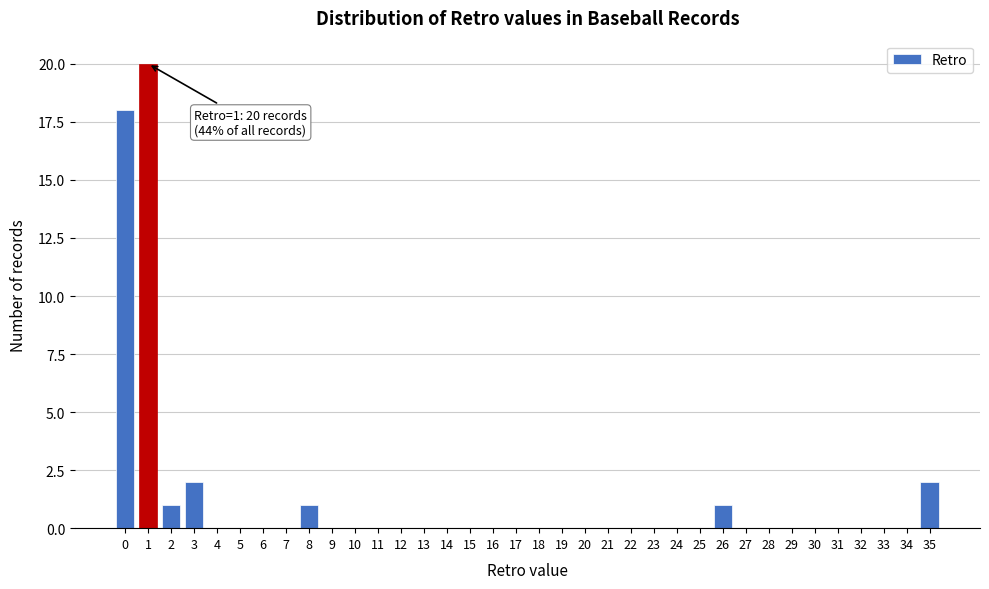

What is the change in value from 0 to 4?

-18